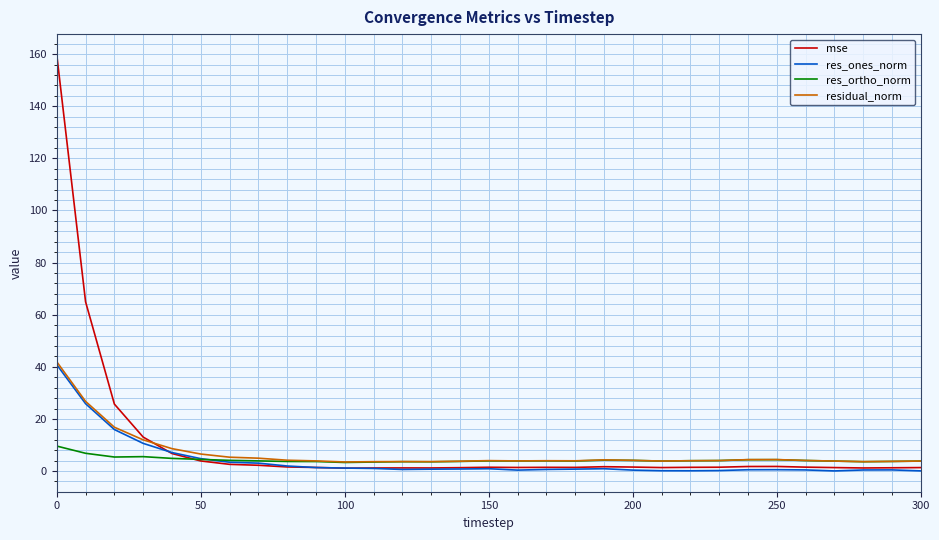

What is the greatest value displayed?

159.7